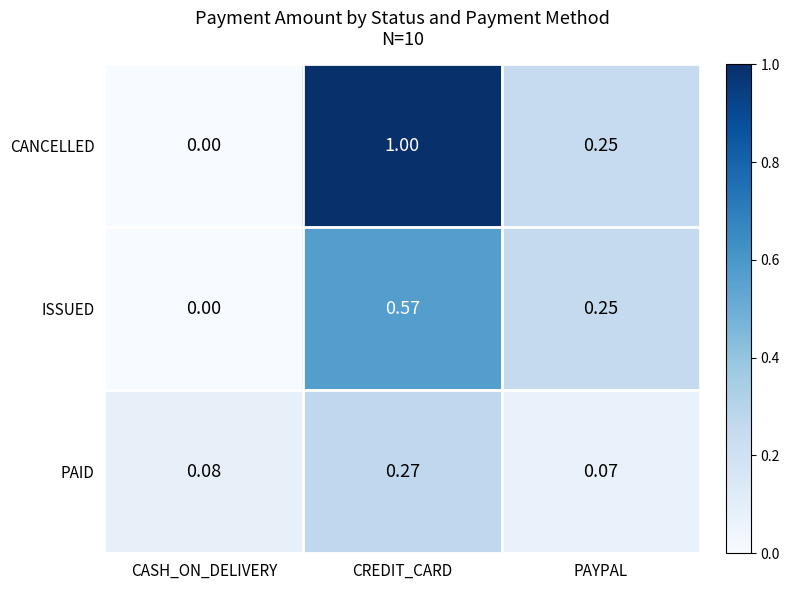

Count the number of data series in this chart.

3